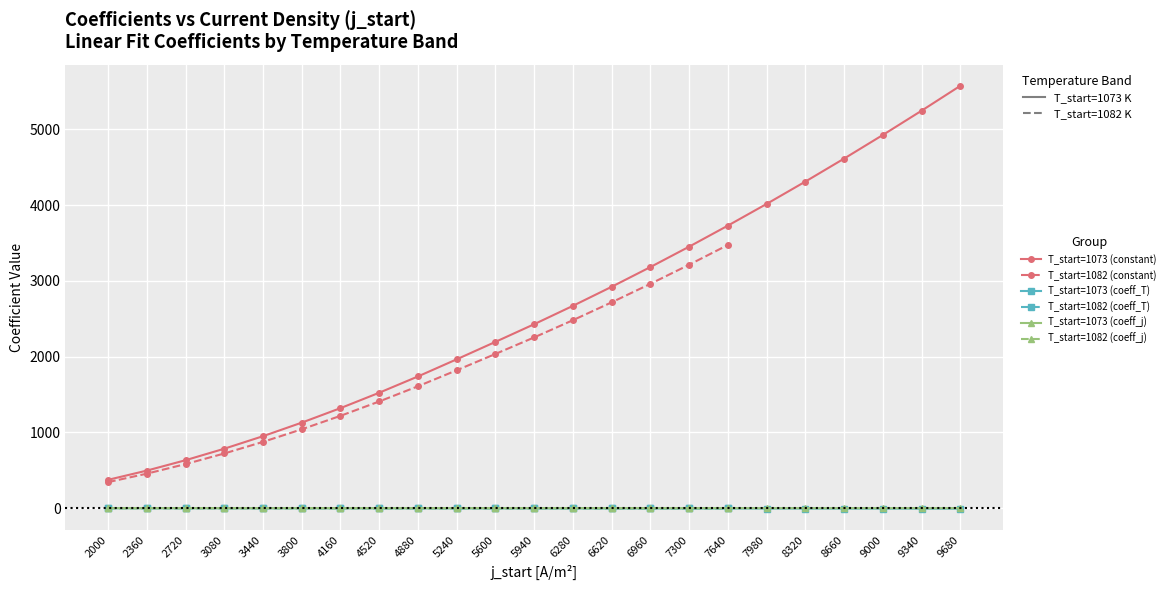

At which category is the sum across all series the highest?

9680